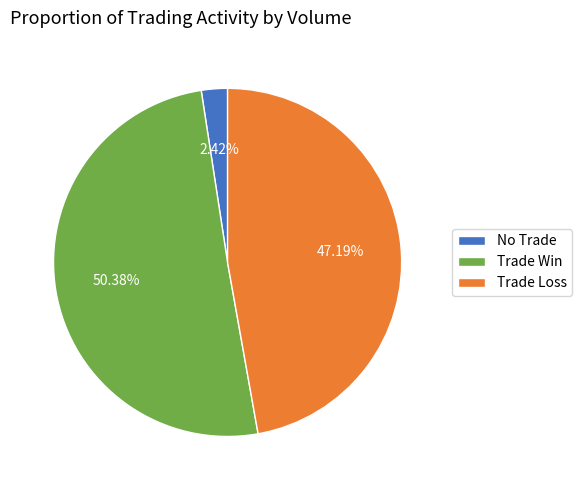

Is there any slice that represents more than half of the pie?

Yes